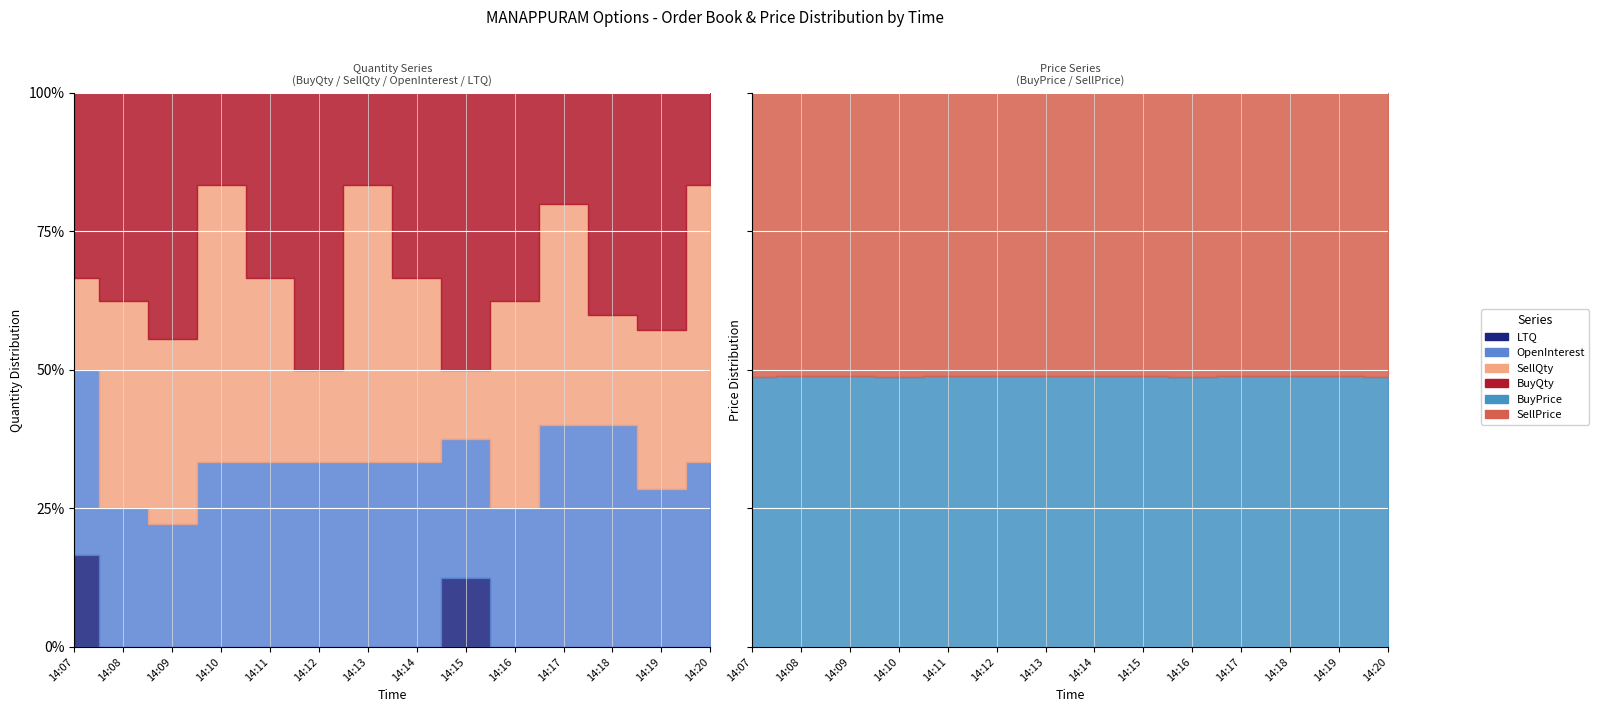

The value of BuyQty at 14:13 is 9062.1. True or false?

False